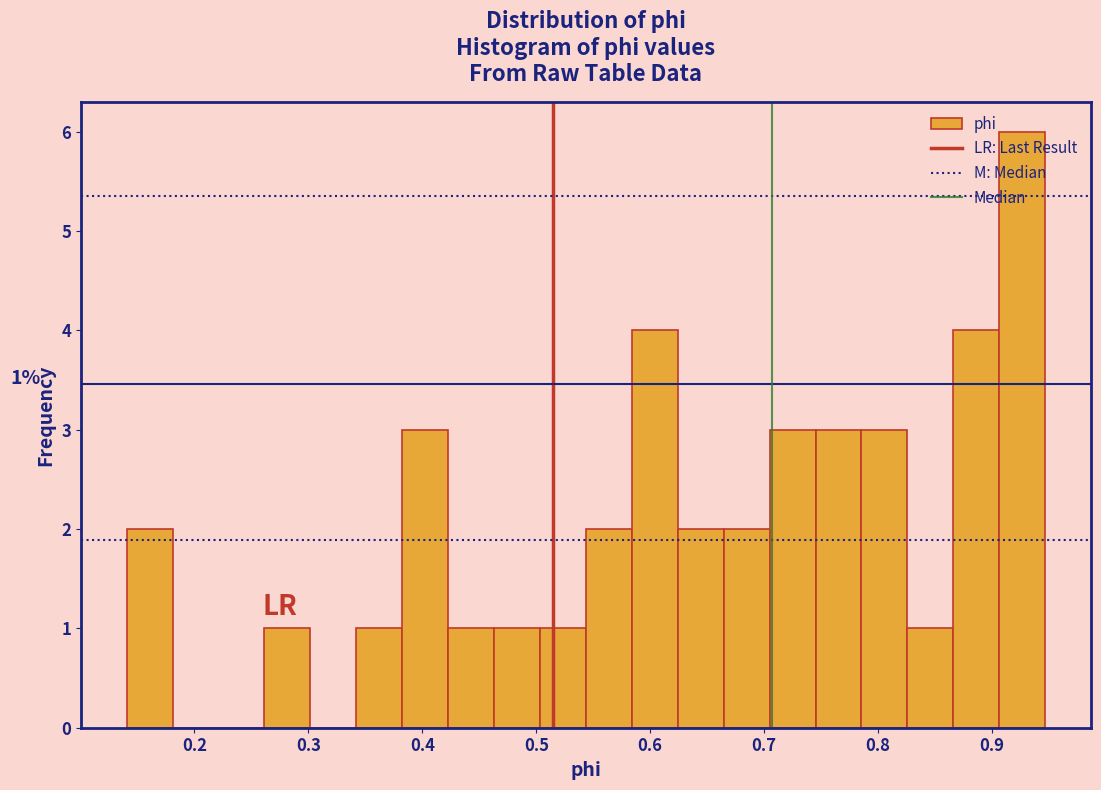

Over which range of the x-axis is the bar tallest?

0.91 to 0.95